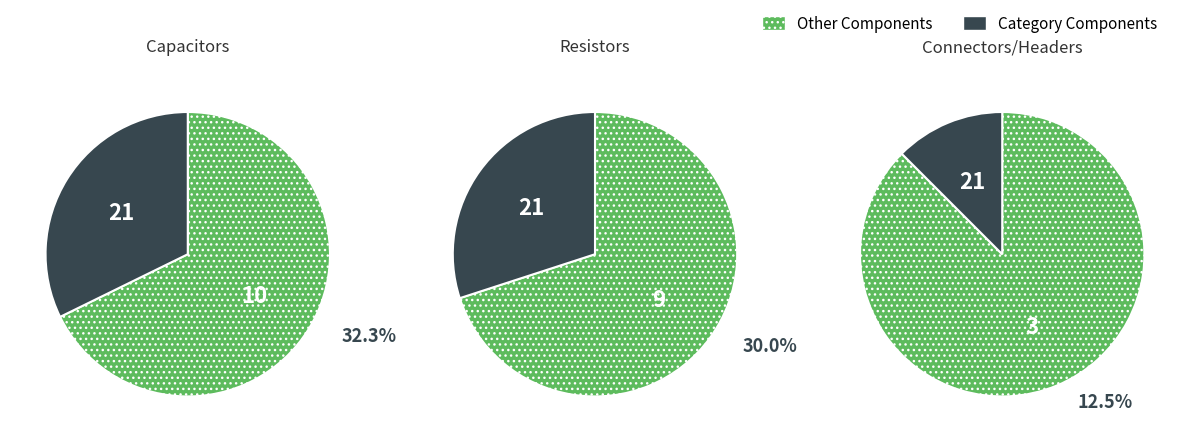

How many slices are in this pie chart?

6